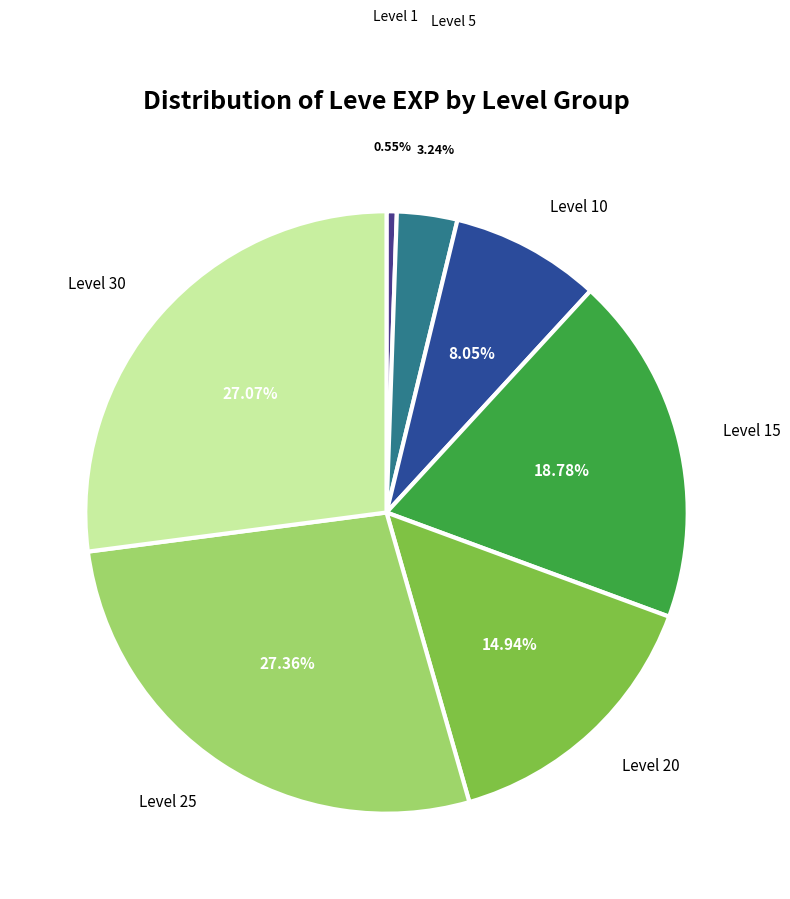

How many segments does this pie chart have?

7